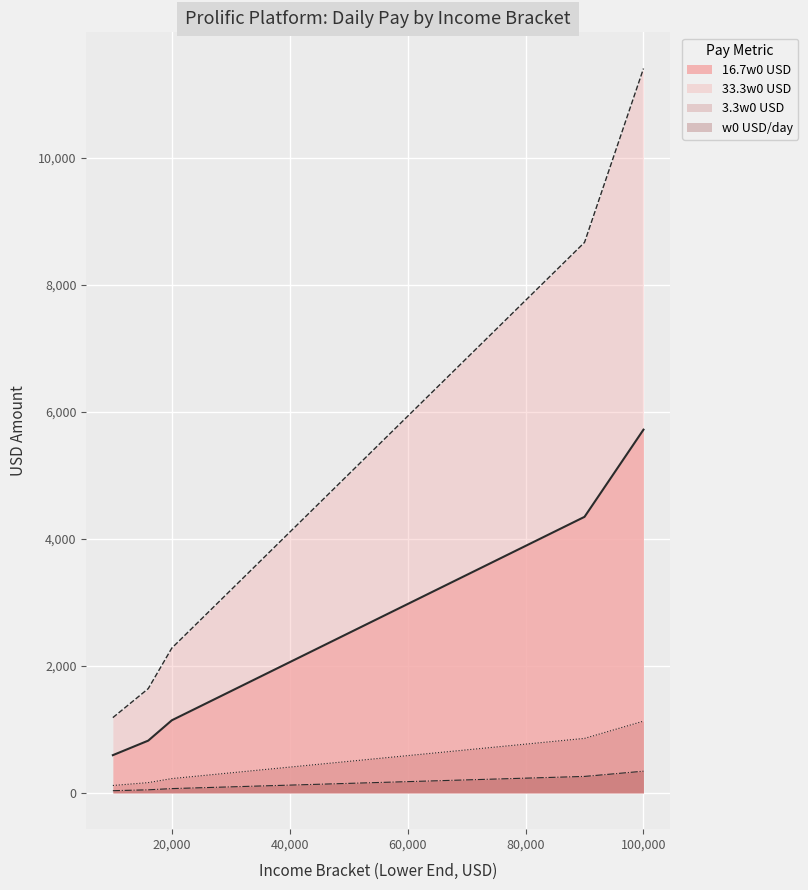

What is the maximum value for 3.3w0 USD?

1130.1